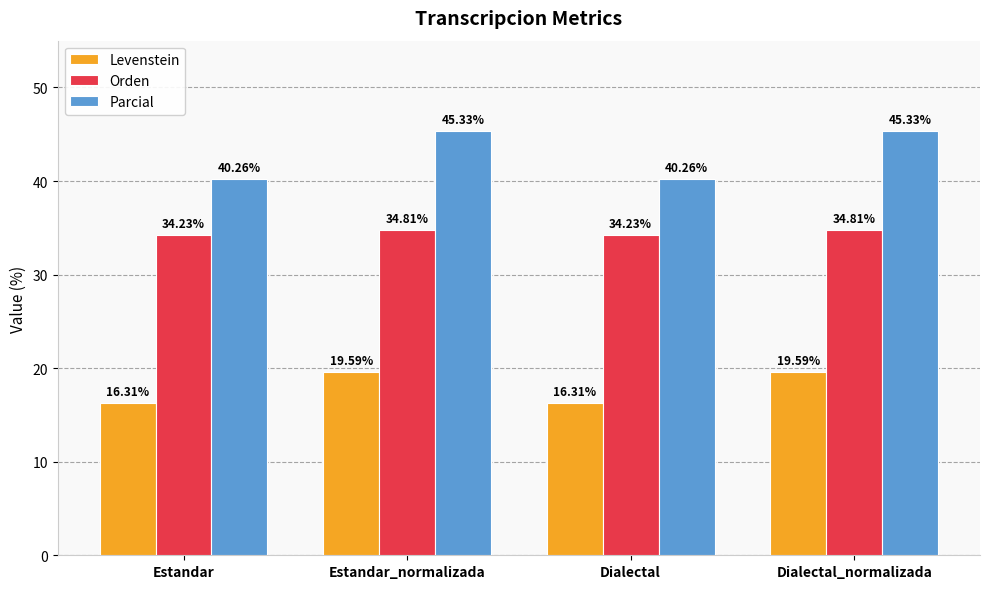

Where does the Parcial series first go above 45?

Estandar_normalizada